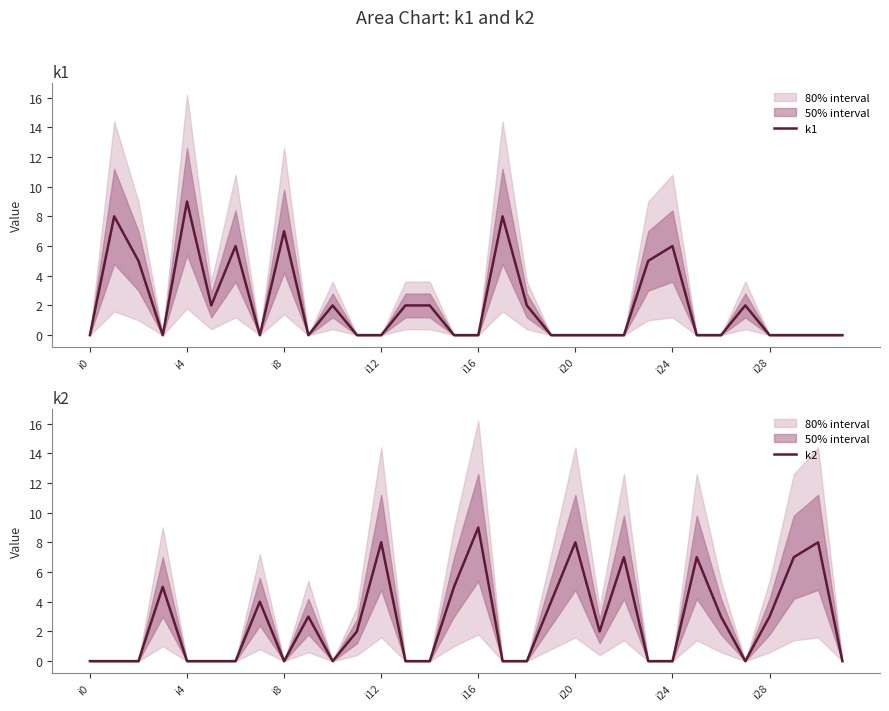

At i20, list the series in order from largest to smallest.

k2, k1